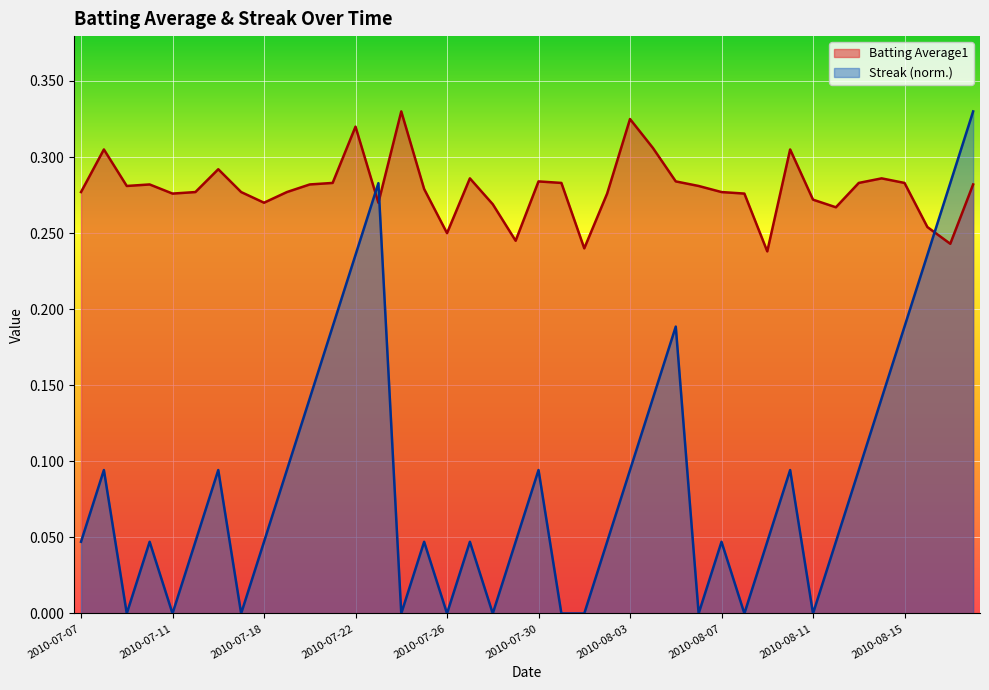

How many intersections are there between Streak and Batting Average1?

3